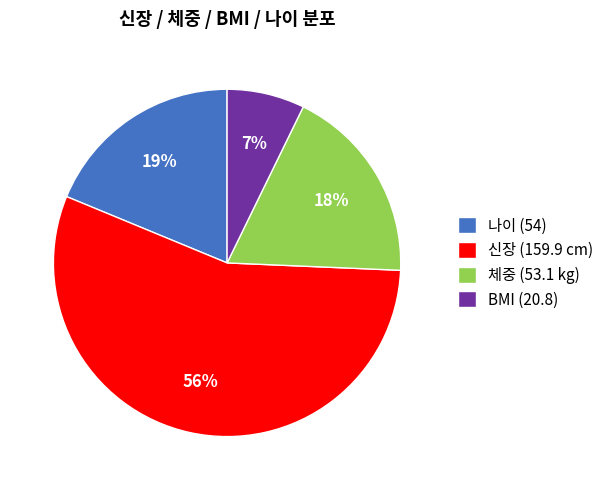

Is the sum of BMI (20.8) and 신장 (159.9 cm) greater than half?

Yes